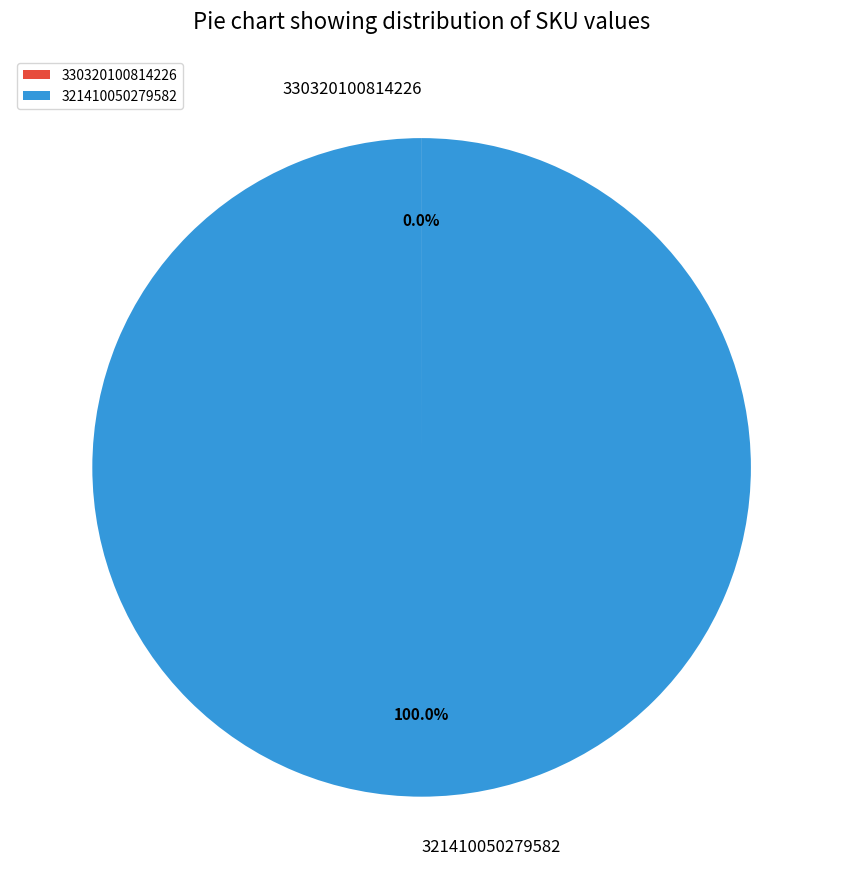

Is there a majority slice in this chart?

Yes